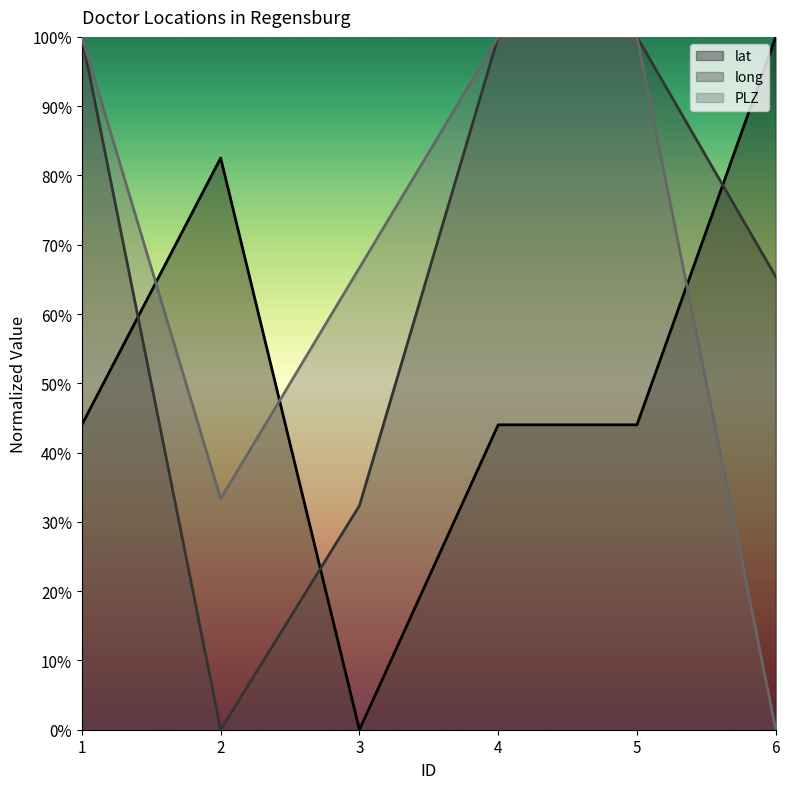

Where does the long series first go above 99?

1